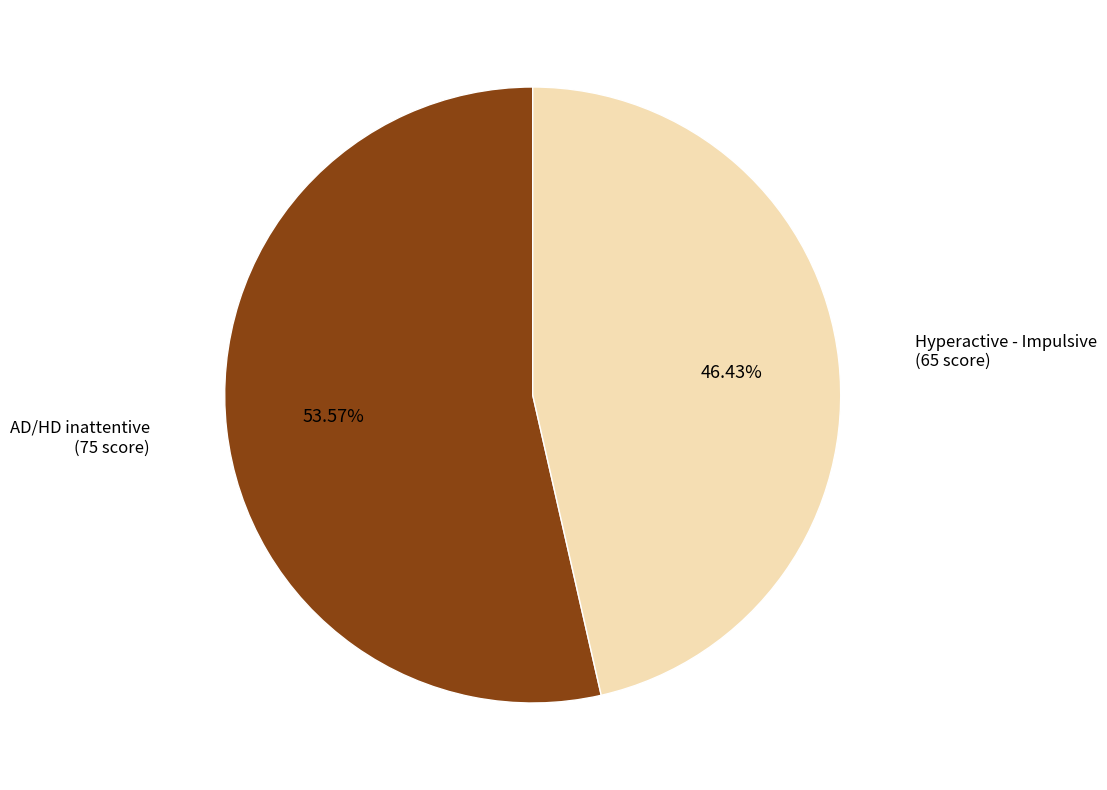

Rank the categories by value from lowest to highest.

Hyperactive - Impulsive, AD/HD inattentive